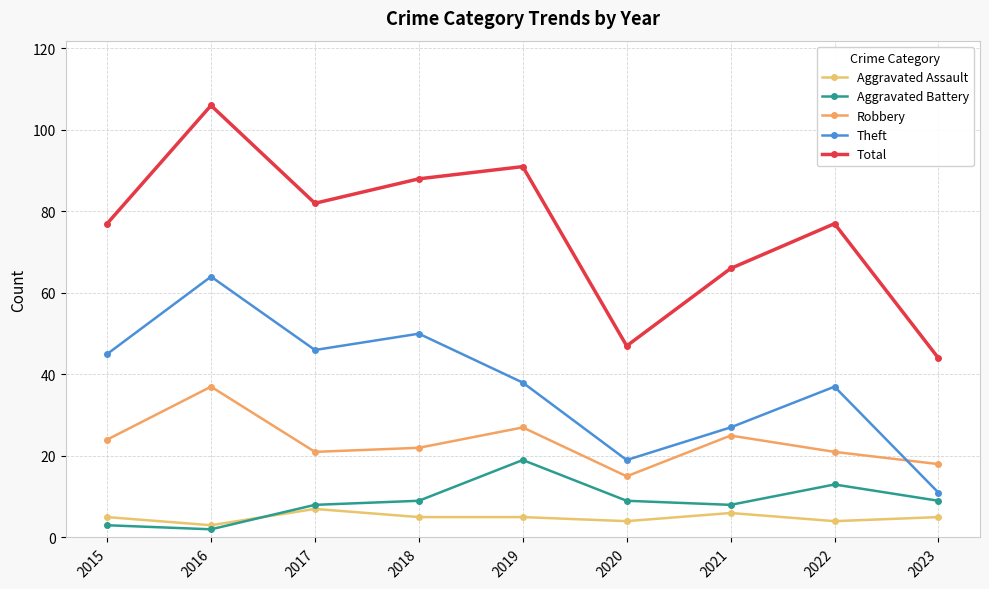

At 2018, list the series in order from smallest to largest.

Aggravated Assault, Aggravated Battery, Robbery, Theft, Total